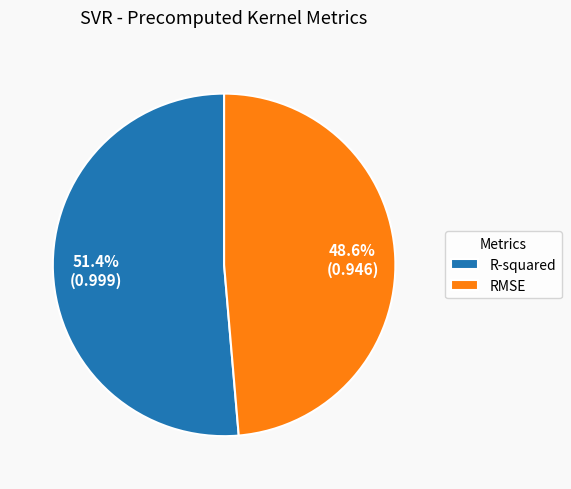

Which slice represents more than half of the pie?

R-squared